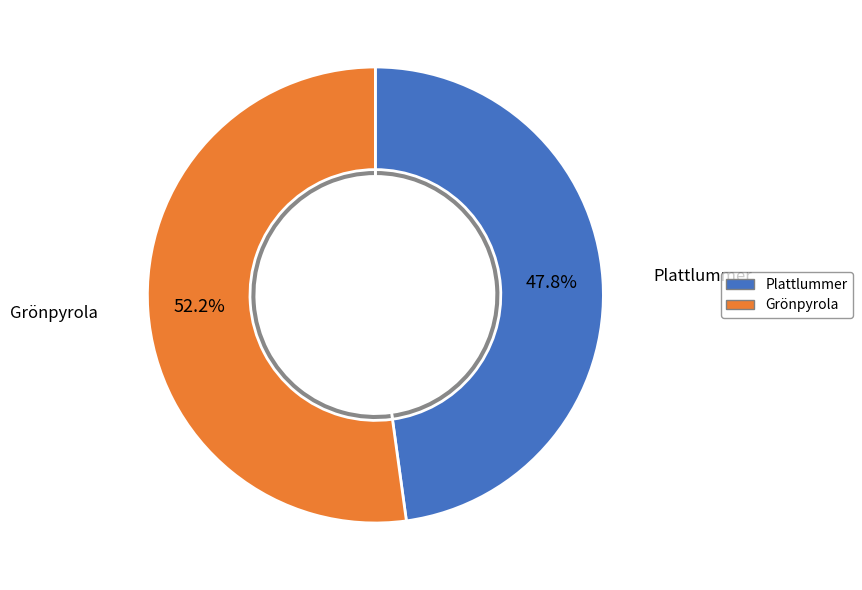

Combined, what portion of the pie is Plattlummer and Grönpyrola?

100.0%